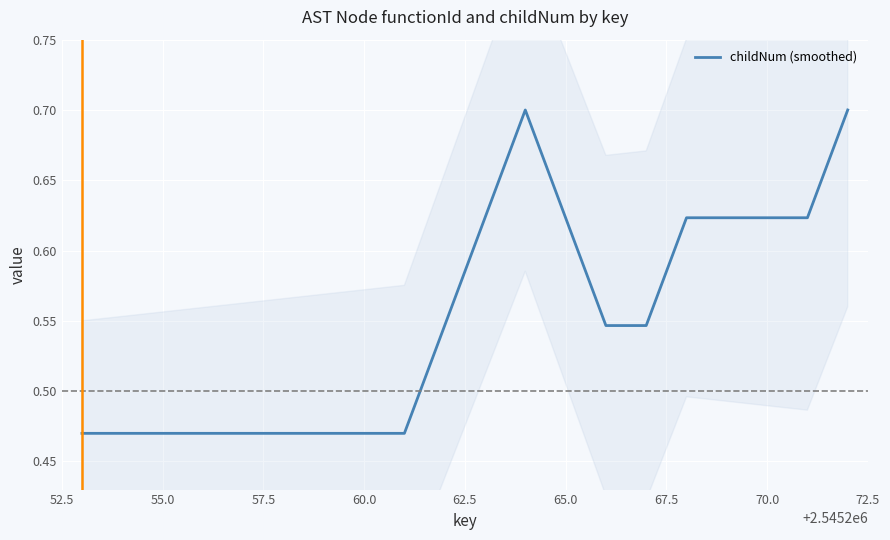

The value of childNum (smoothed) at 60.0 is 0.1. True or false?

False